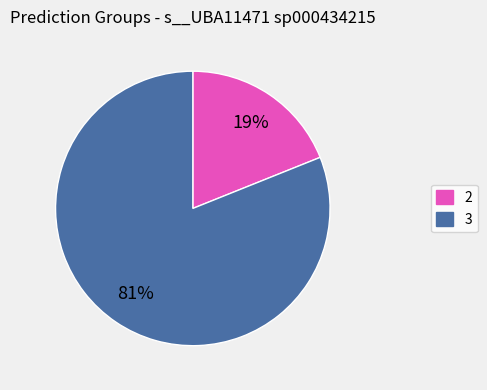

To the nearest percent, what is the difference between the largest and smallest slice percentages?

62%